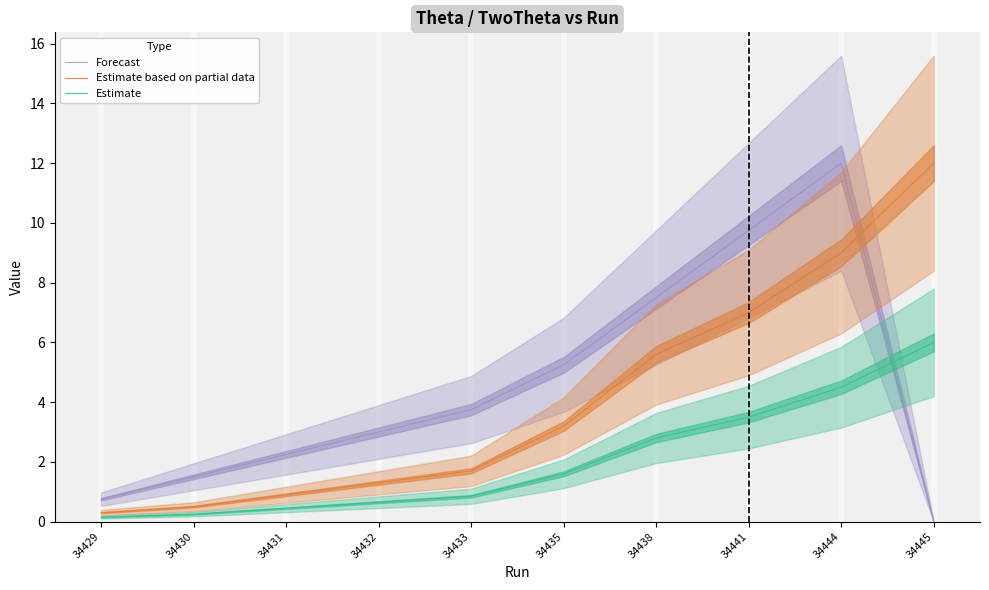

Between which two adjacent categories do Estimate and Forecast first intersect?

34444 and 34445